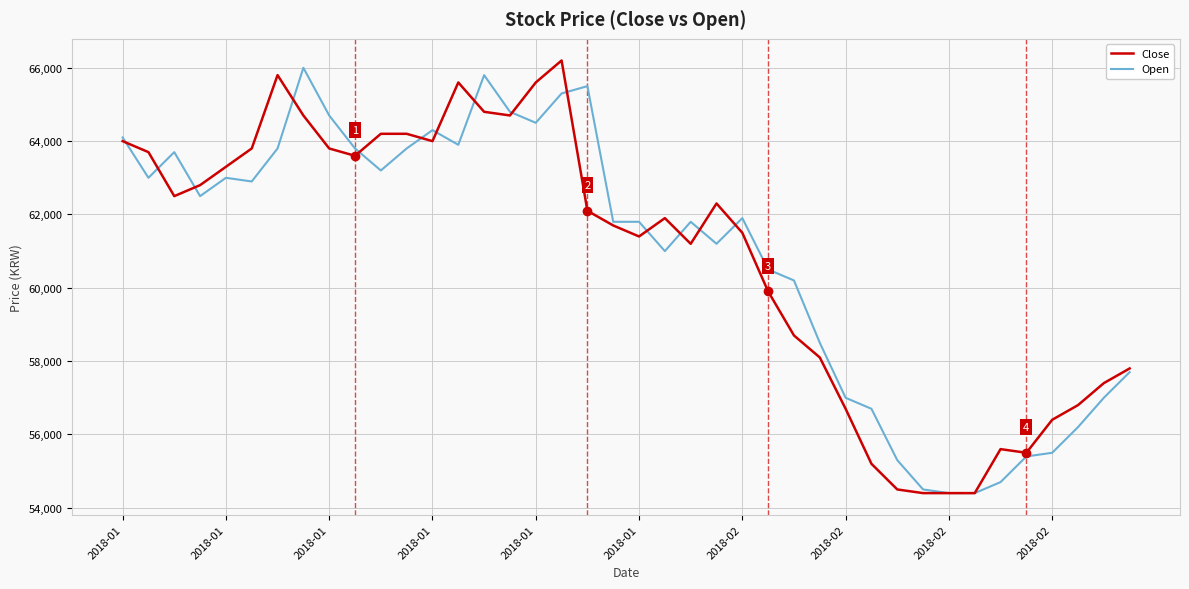

What is the highest value of the Open series?

66000